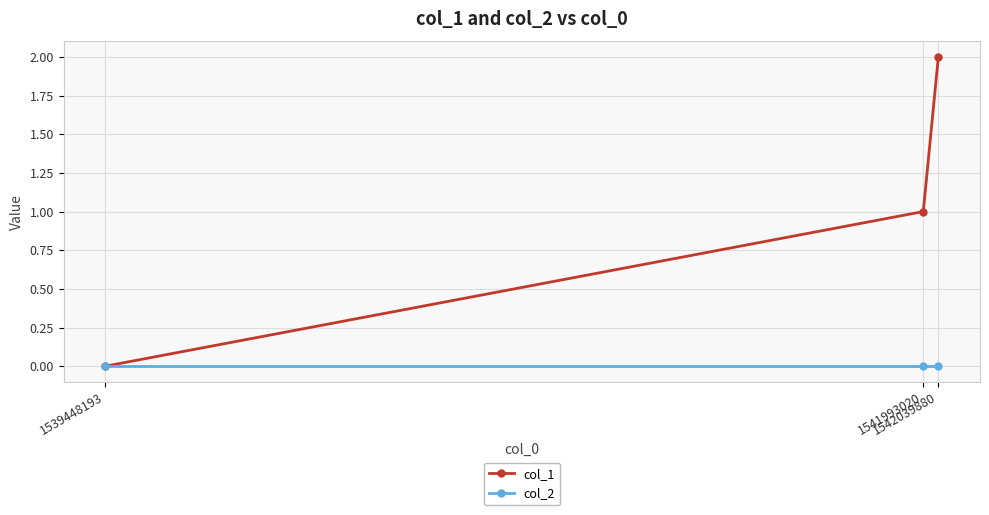

The value of col_2 at 1542039880 is 0. True or false?

True